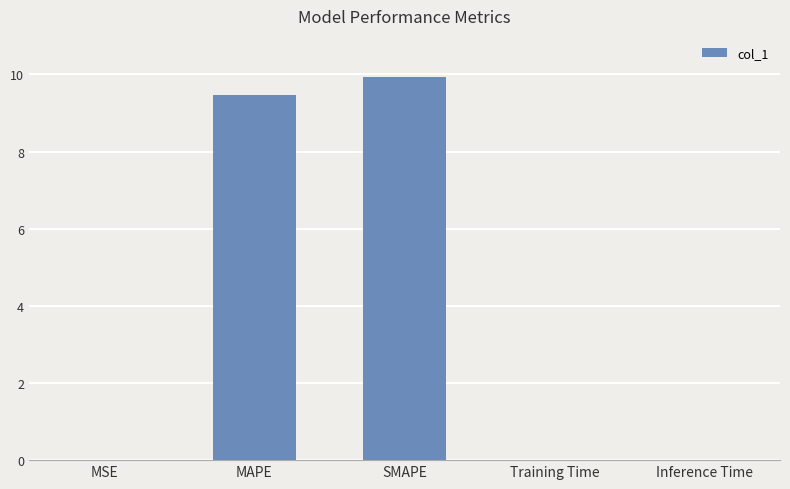

What is the difference between the values at MAPE and MSE?

9.5